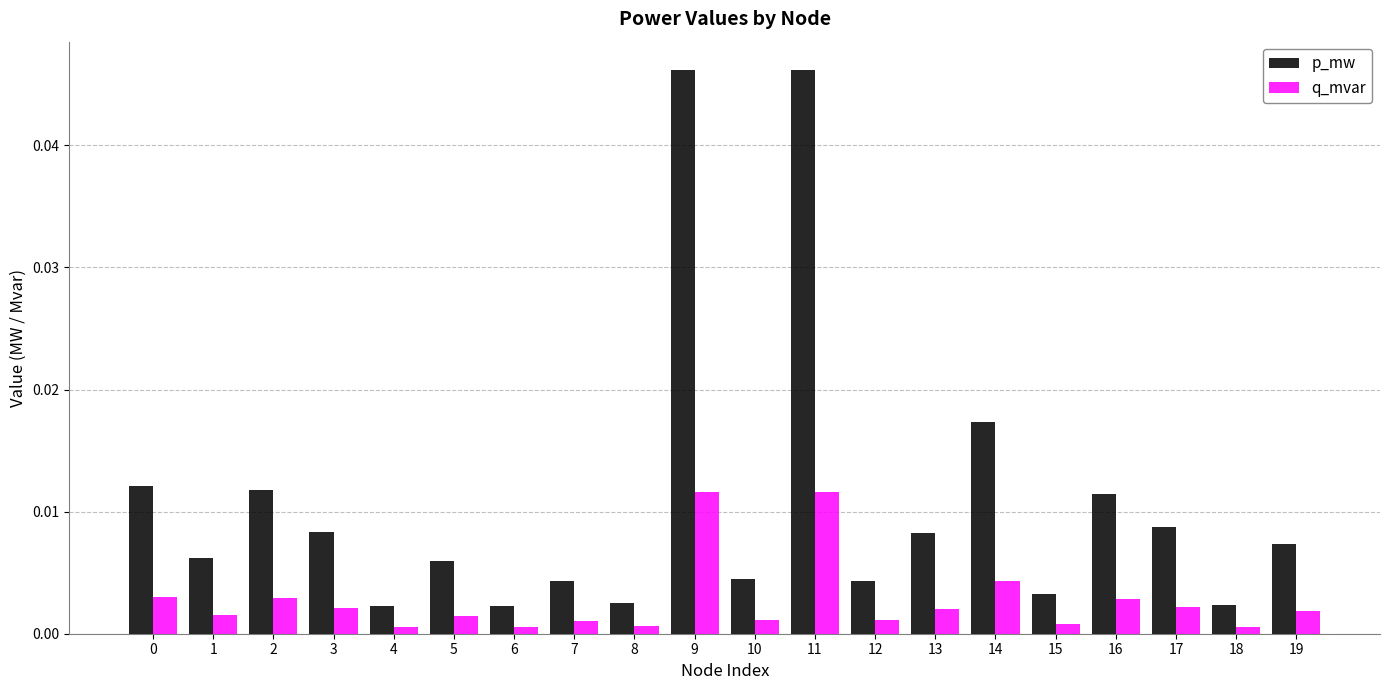

Which series has the largest range (max minus min)?

p_mw